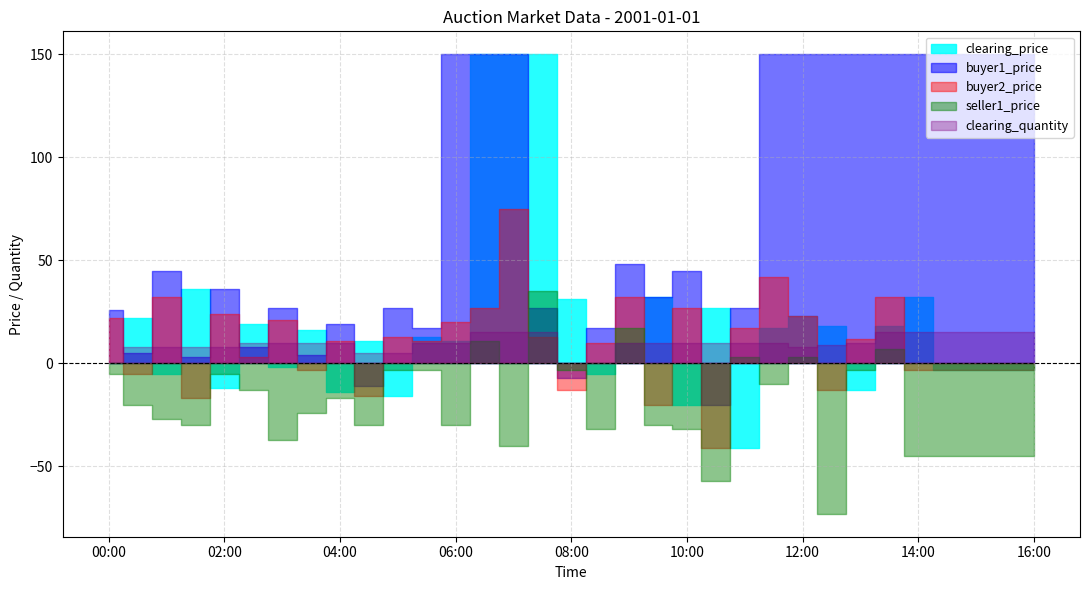

True or false: price_mean and seller1_price cross at least once.

False